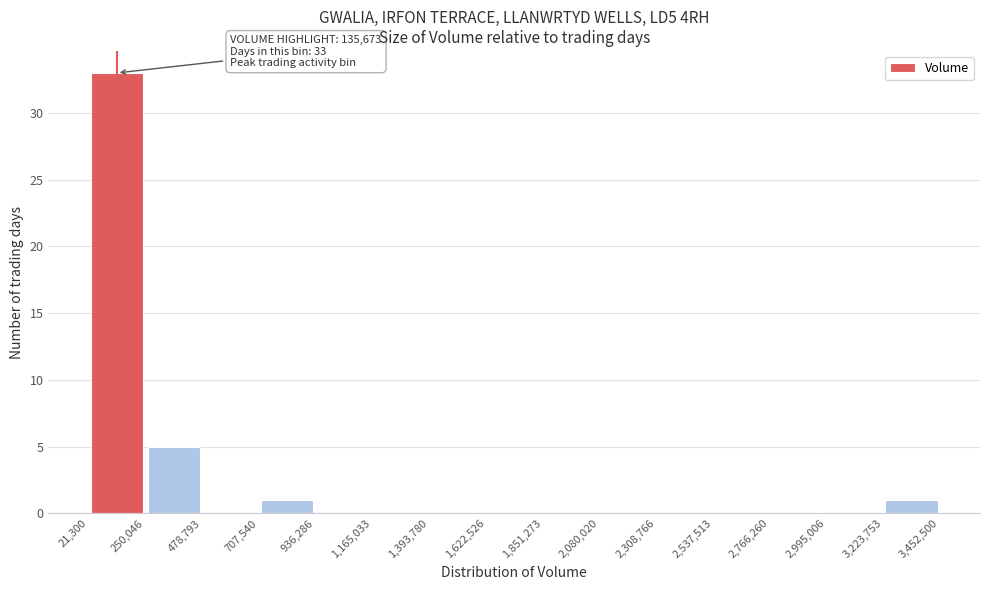

Over which range of the x-axis is the bar tallest?

21,300 to 250,046